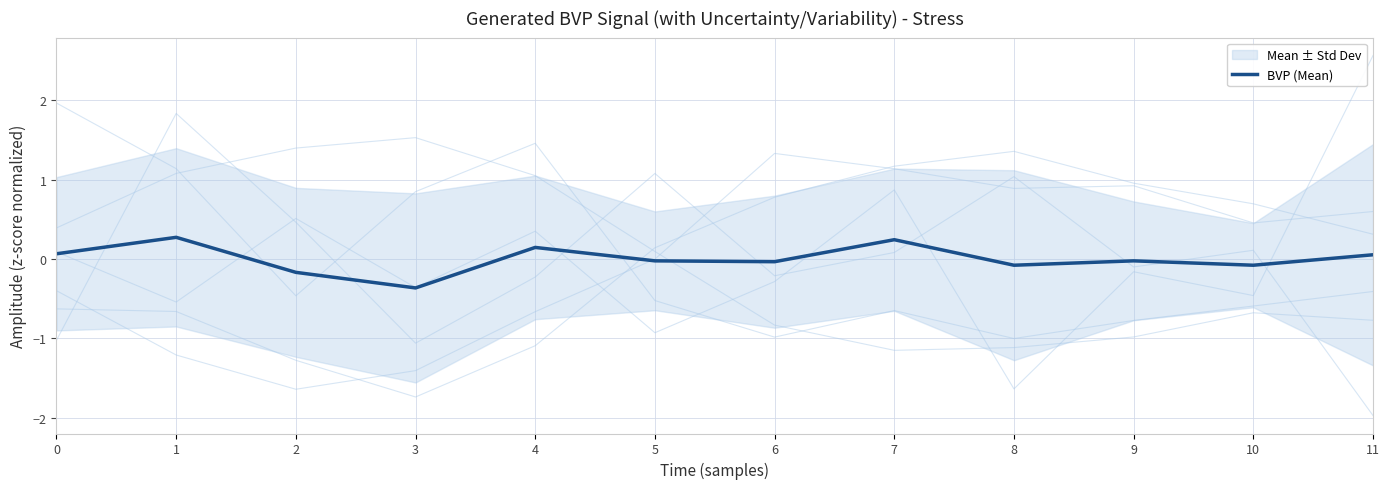

Between 5 and 8, which is larger?

5